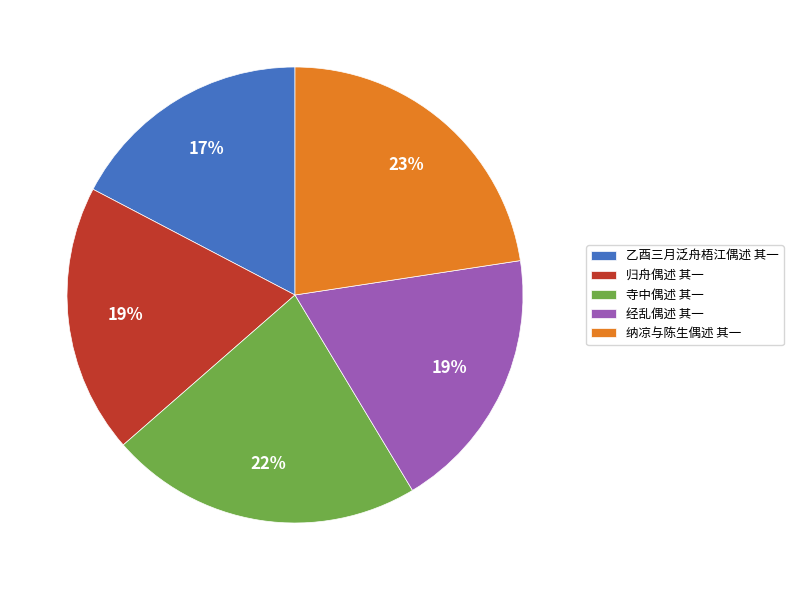

What percentage is the 经乱偶述 其一 slice, to the nearest percent?

19%